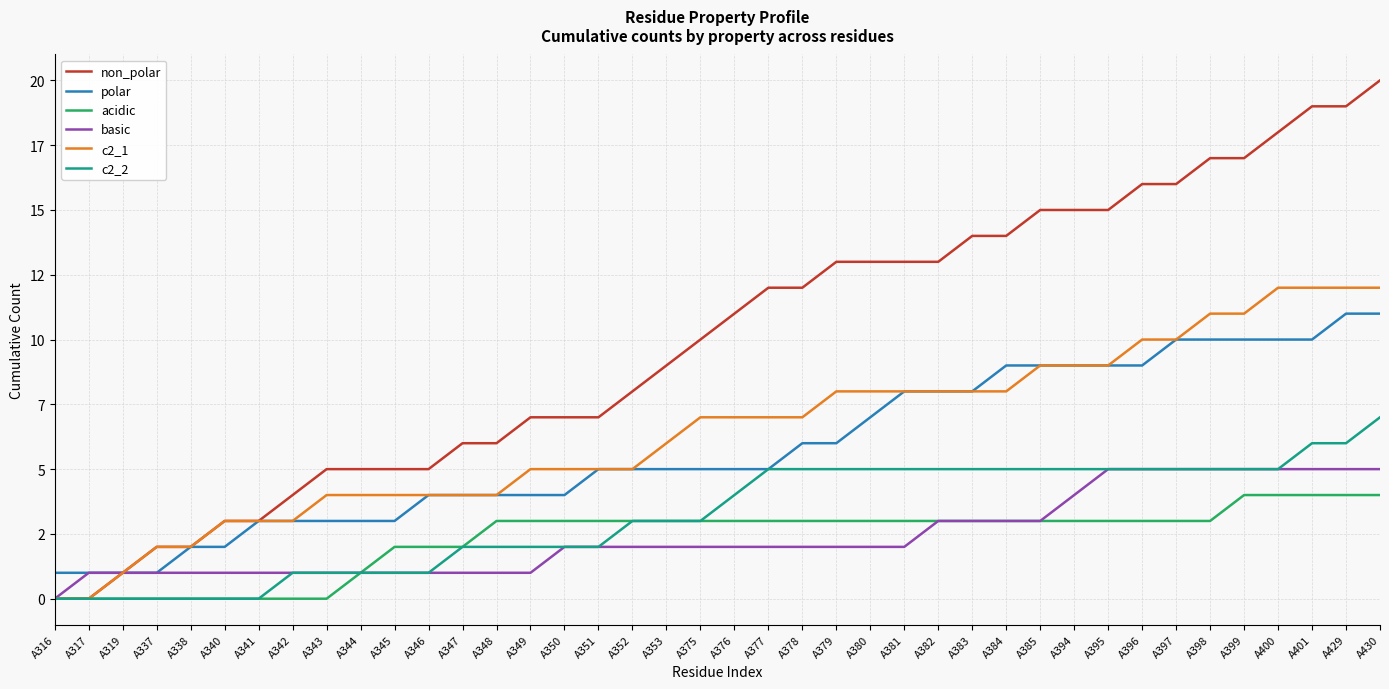

Does the chart display data point markers on the line(s)?

No